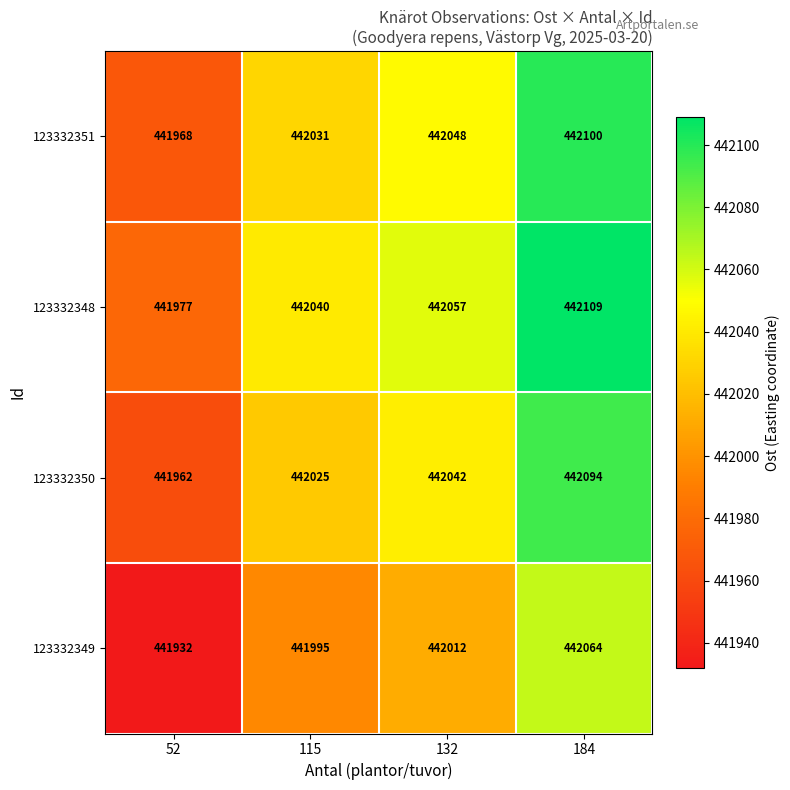

What is the maximum value shown in the chart?

442109